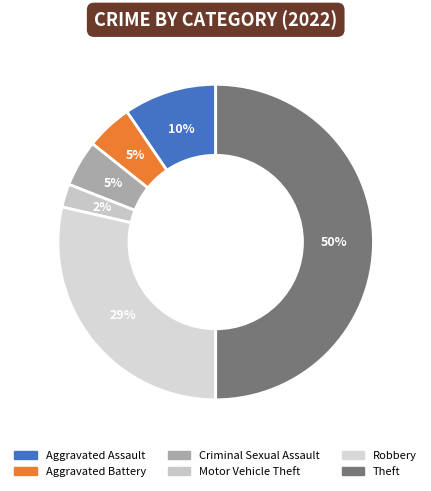

Count the number of slices in the pie.

6